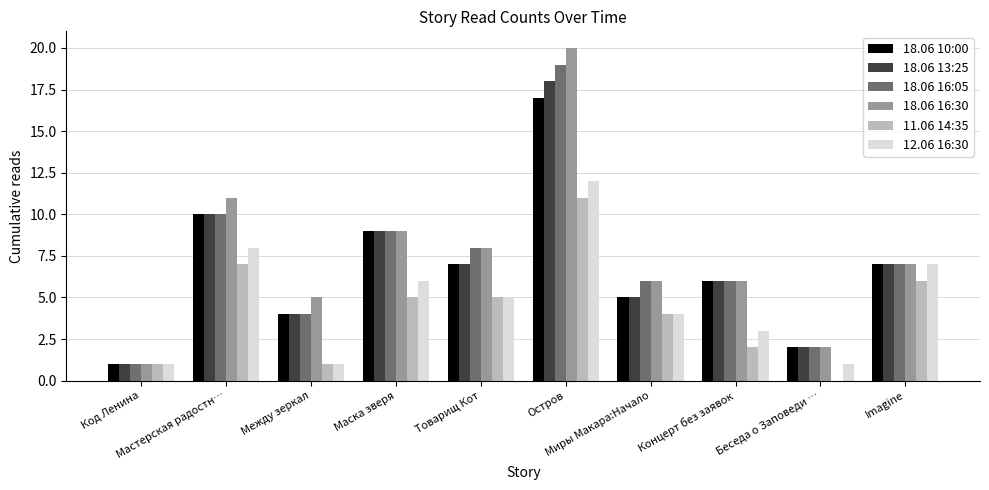

Does the chart contain stacked bars?

No